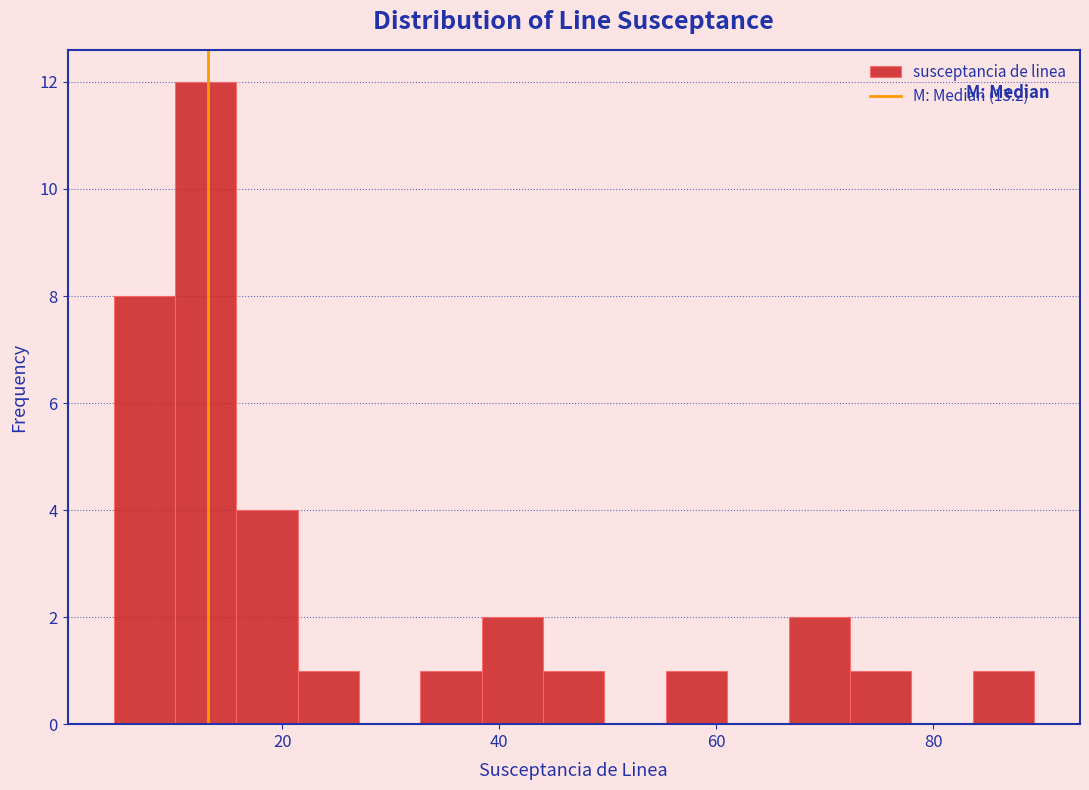

Read against the x-axis, roughly where is the centre of the tallest bar?

12